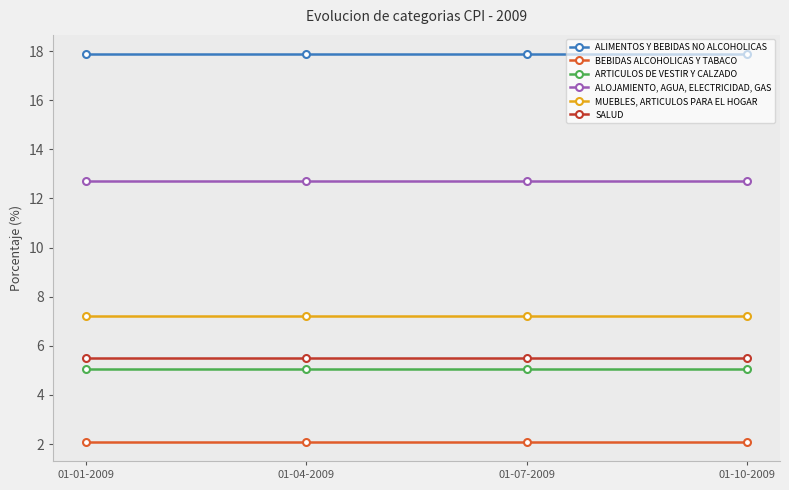

What is the greatest value displayed?

17.9